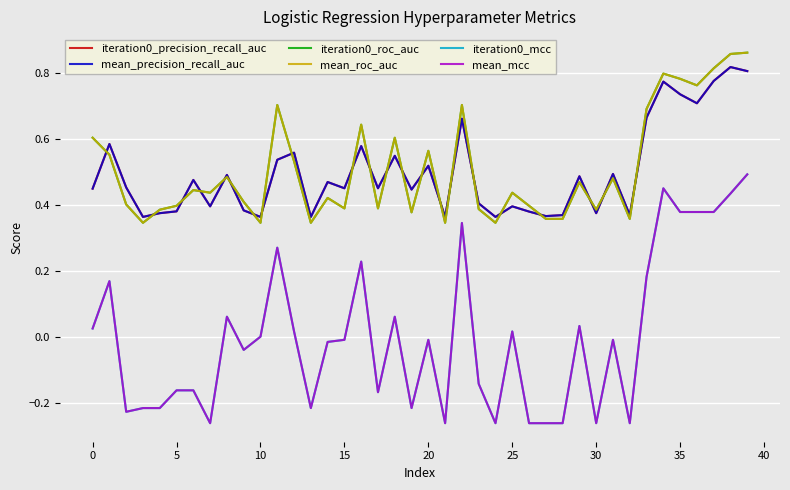

True or false: mean_mcc and iteration0_precision_recall_auc cross at least once.

False